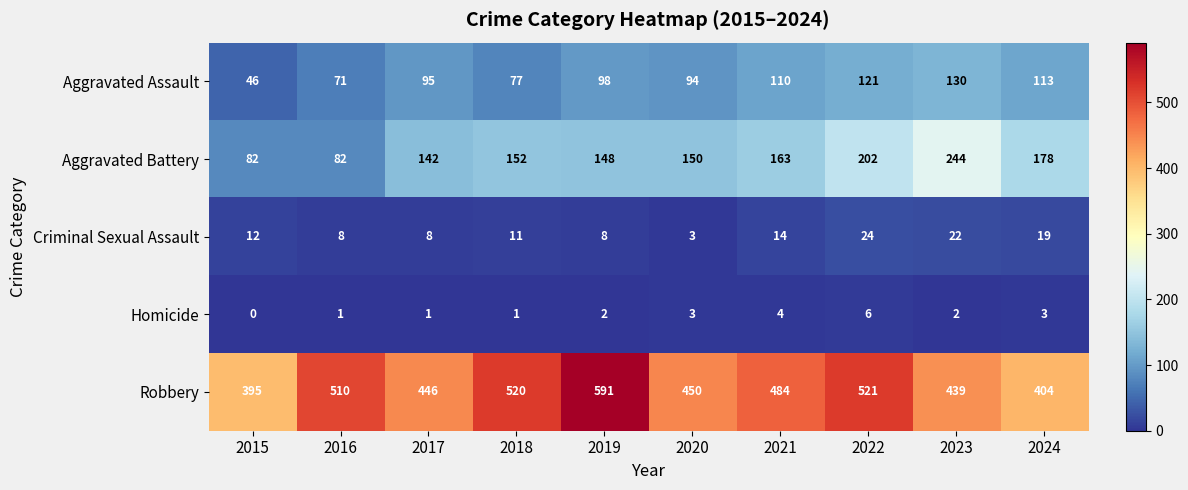

What is the difference between the second highest and second lowest values in the Aggravated Battery series?

120